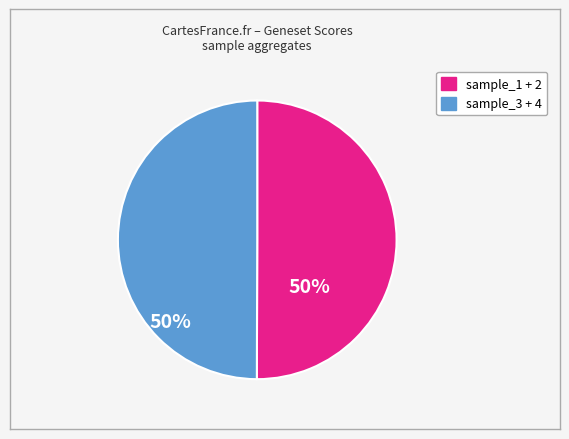

Count the number of slices in the pie.

2